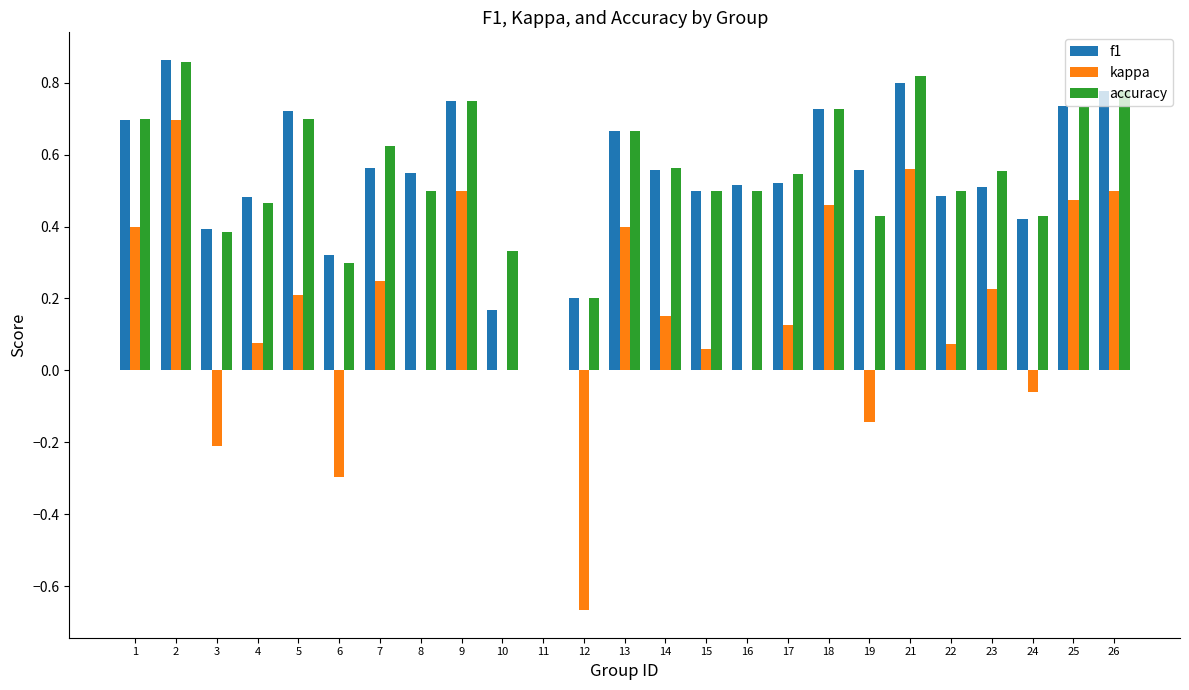

What is the total value across all series at 4?

1.0